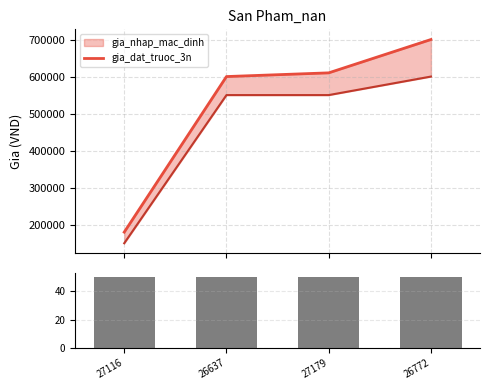

At which category is the sum across all series the highest?

26772